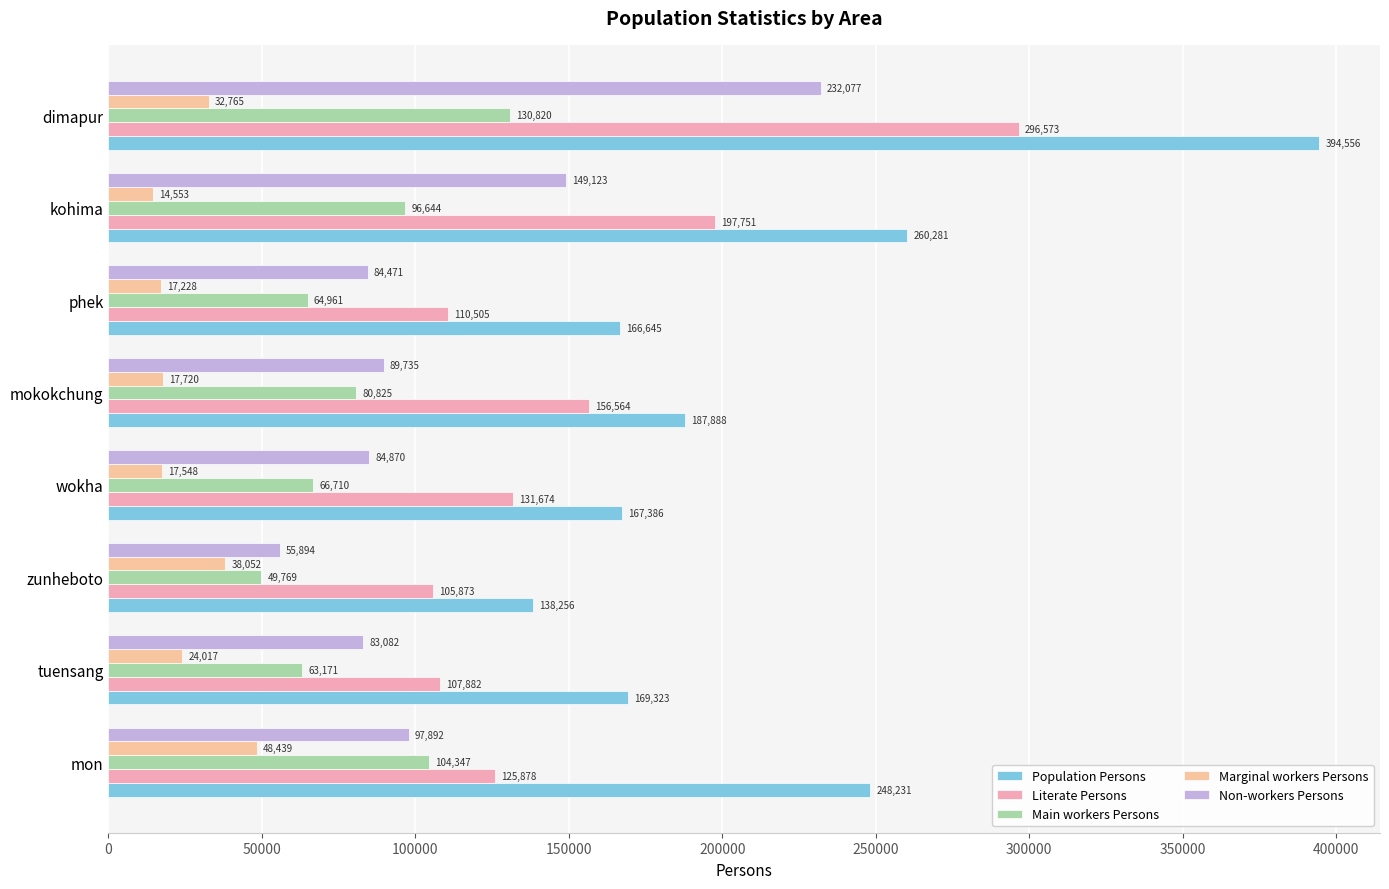

How many data points in Literate Persons are less than 131674?

4